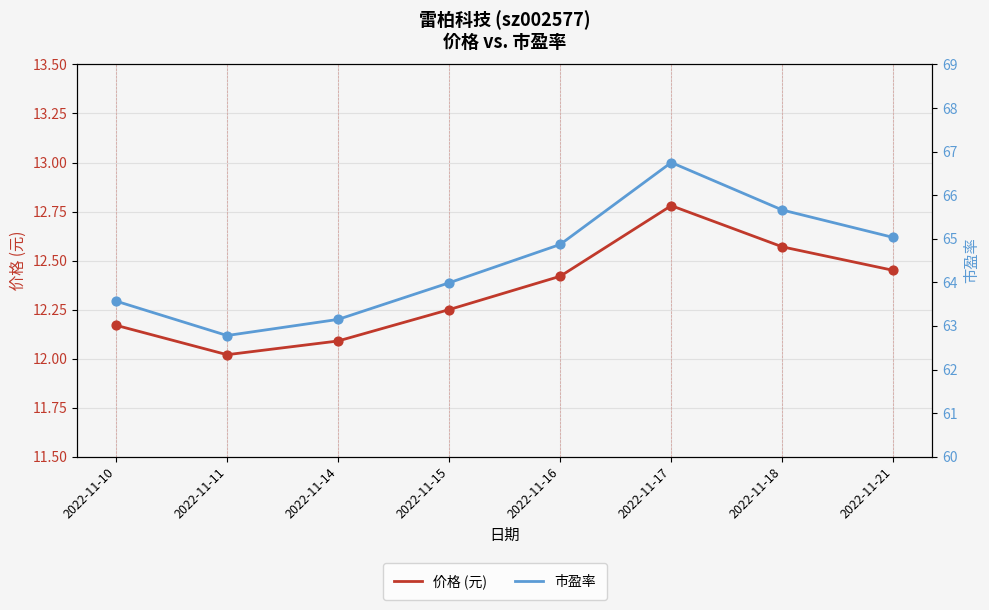

At how many categories does at least one series exceed 23?

8